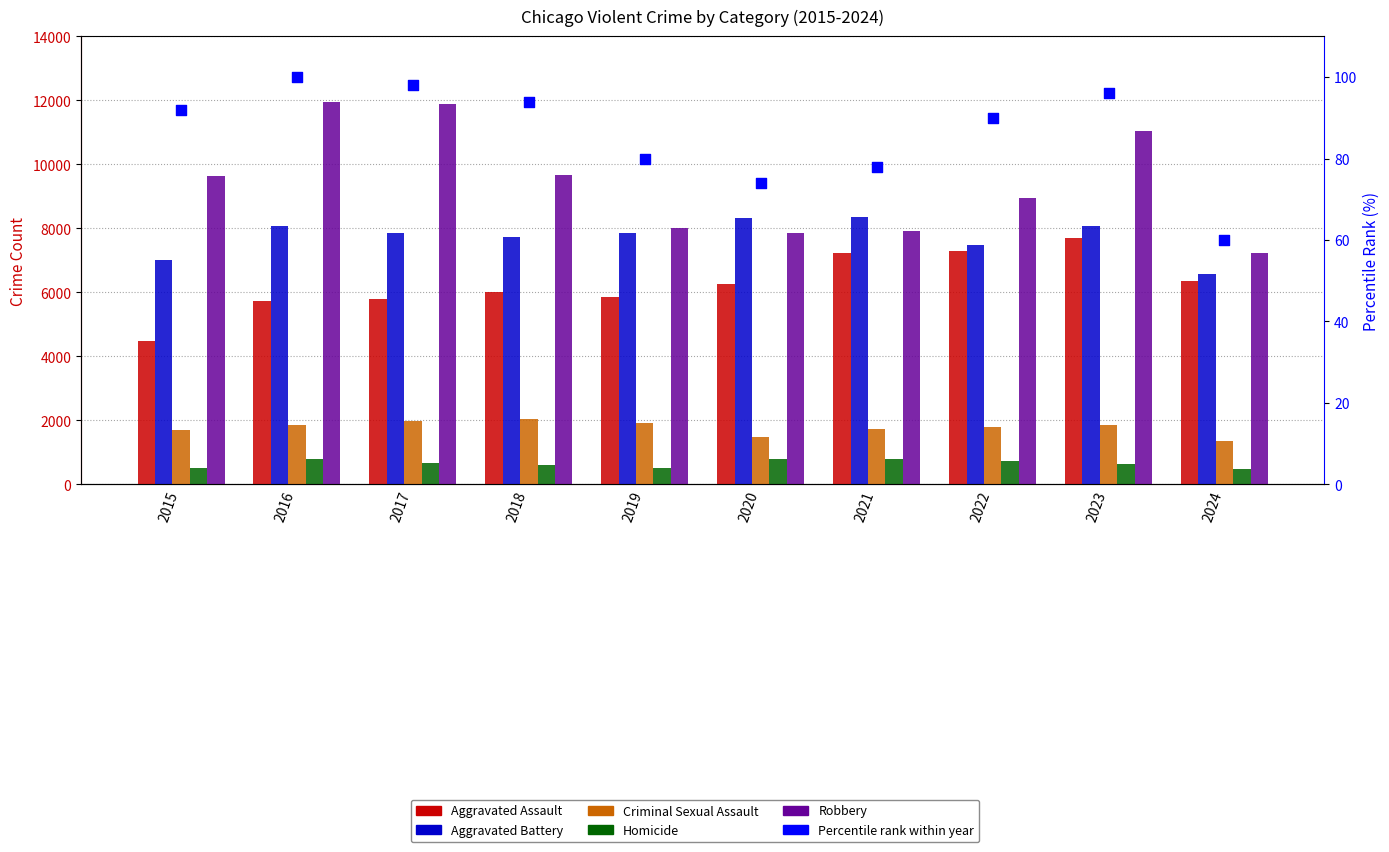

What are all the series names shown in the legend?

Aggravated Assault, Aggravated Battery, Criminal Sexual Assault, Homicide, Robbery, Percentile rank within year